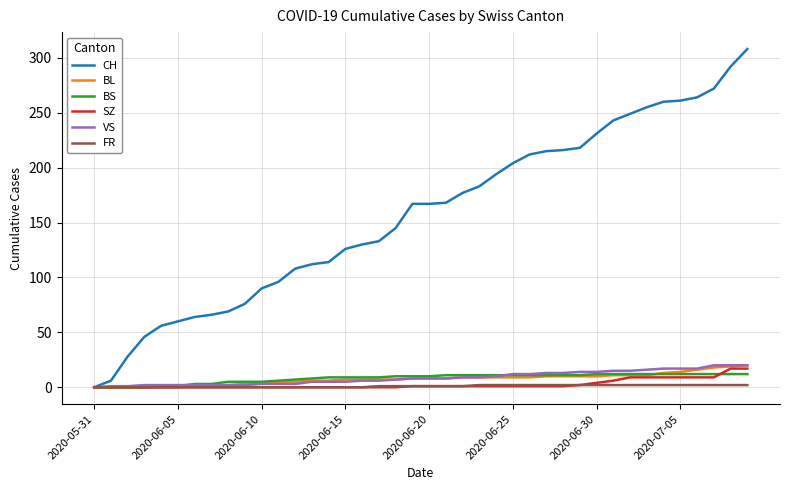

What is the maximum value shown in the chart?

308